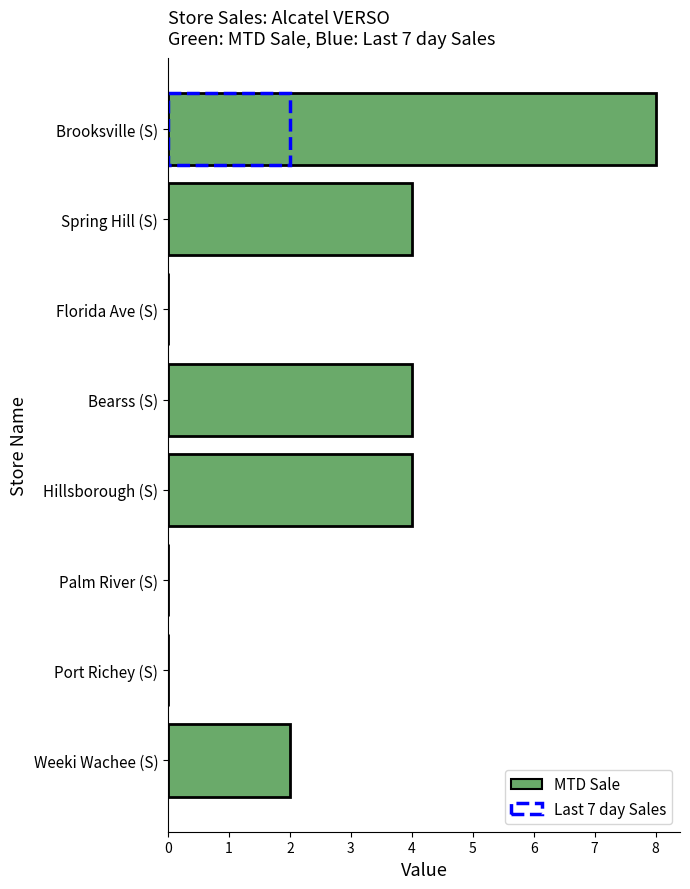

Between Spring Hill (S) and Florida Ave (S), which is larger?

Spring Hill (S)